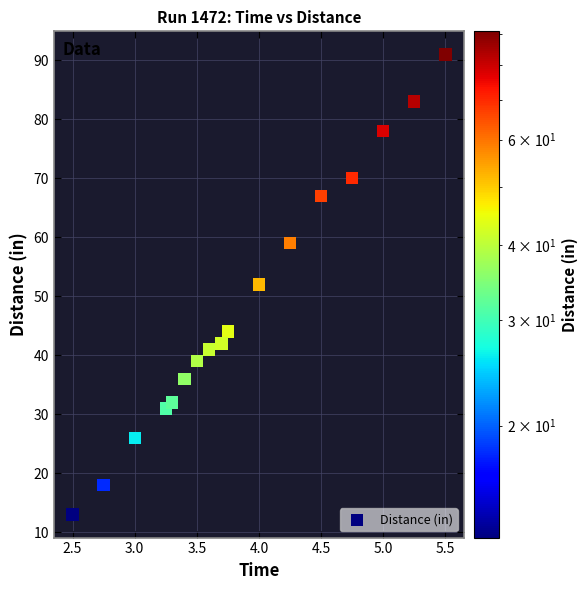

What is the range of Y values (max minus min)?

78